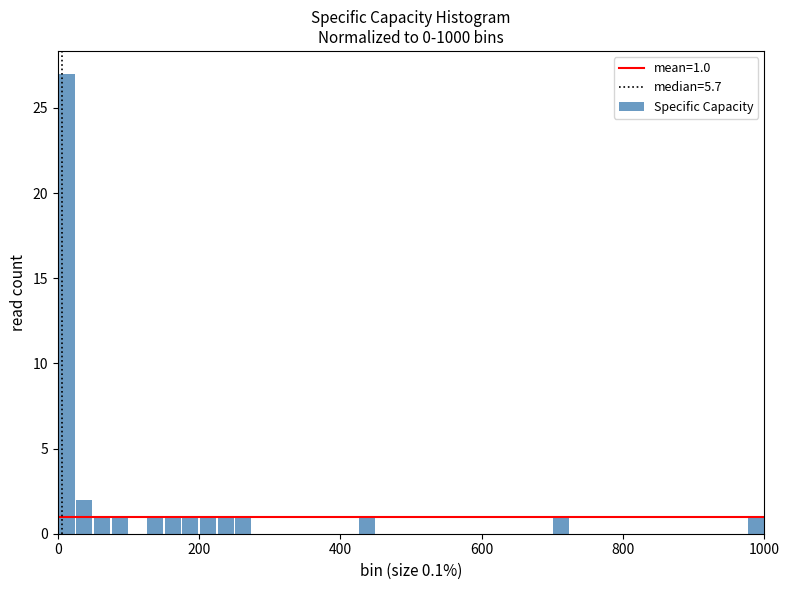

Read against the x-axis, roughly where is the centre of the tallest bar?

20